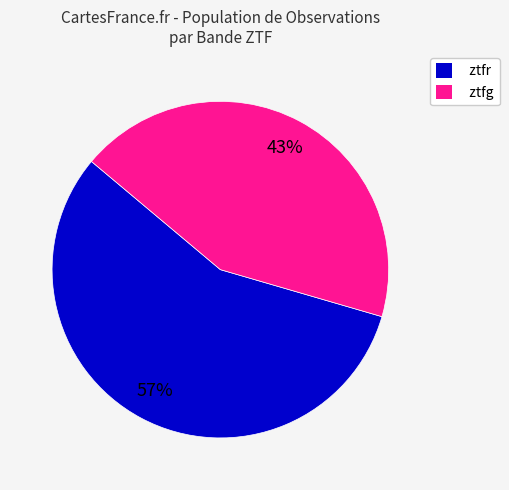

Count the number of slices in the pie.

2